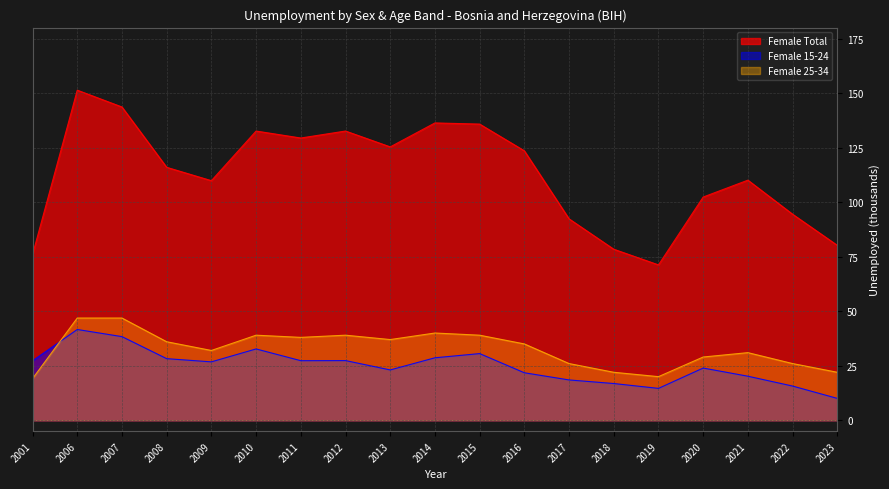

Between 2011 and 2023, which series saw the biggest shift?

Female Total